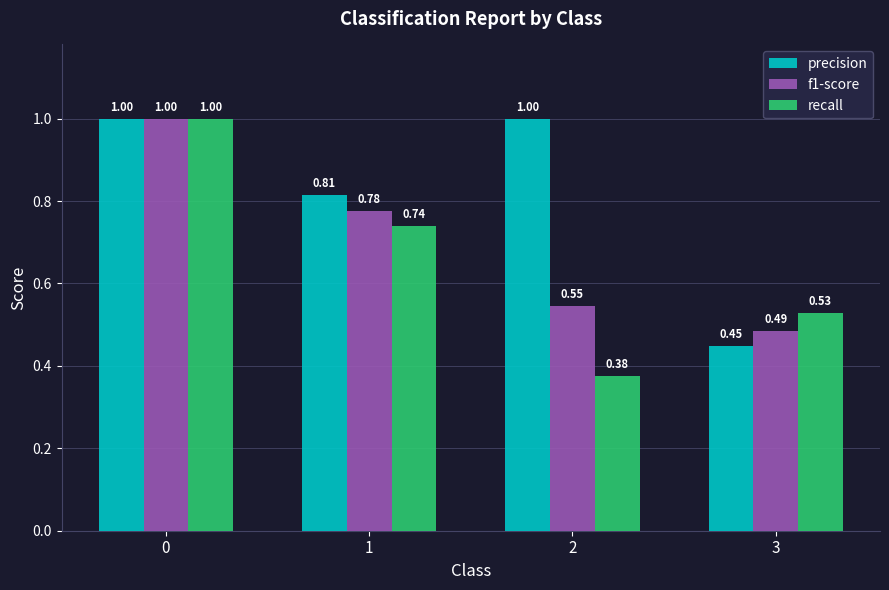

Which category has the highest value across all series?

2